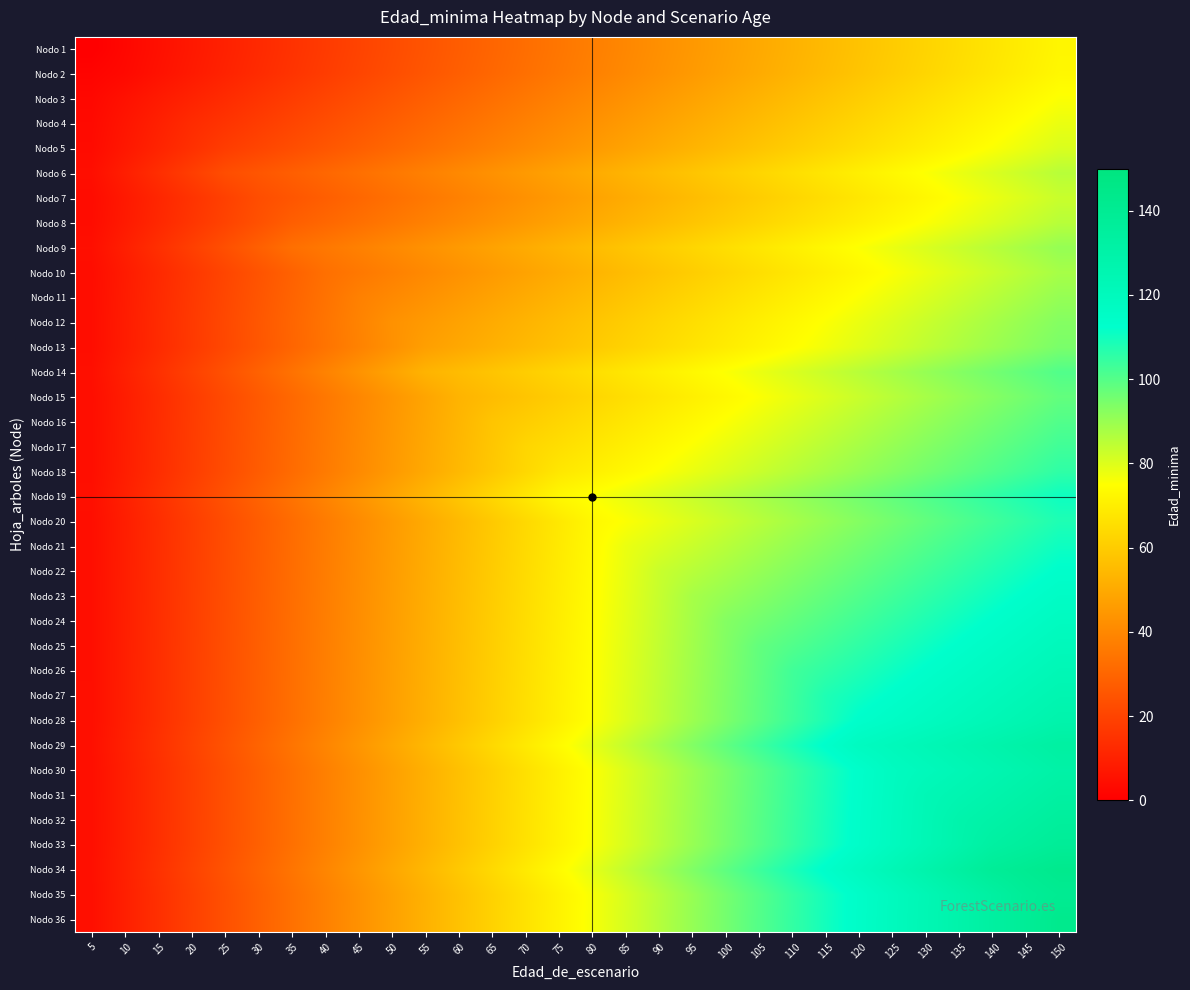

How many distinct data groups are displayed?

36